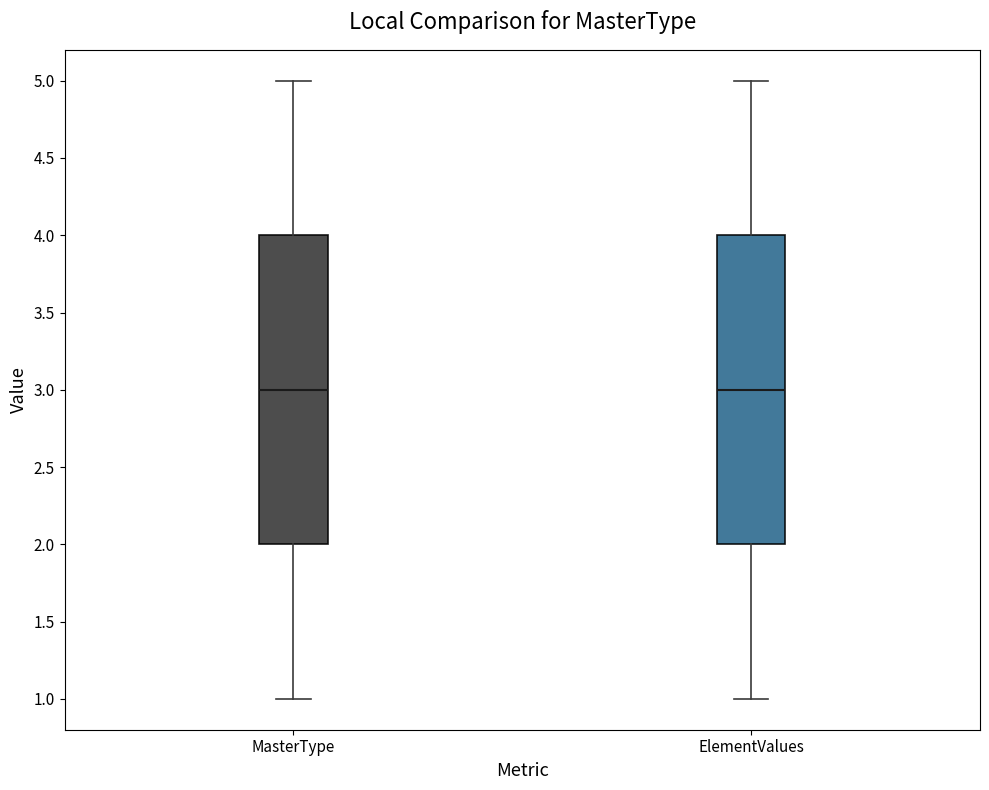

Reading left to right, transcribe this box plot: for each box, give where its median line is, the range the box spans, and where its two whiskers end, as read against the y-axis. The values are not printed on the chart, so give them approximately, as read against the axis.

MasterType: median 3, box 2 to 4, whiskers 1 to 5
ElementValues: median 3, box 2 to 4, whiskers 1 to 5